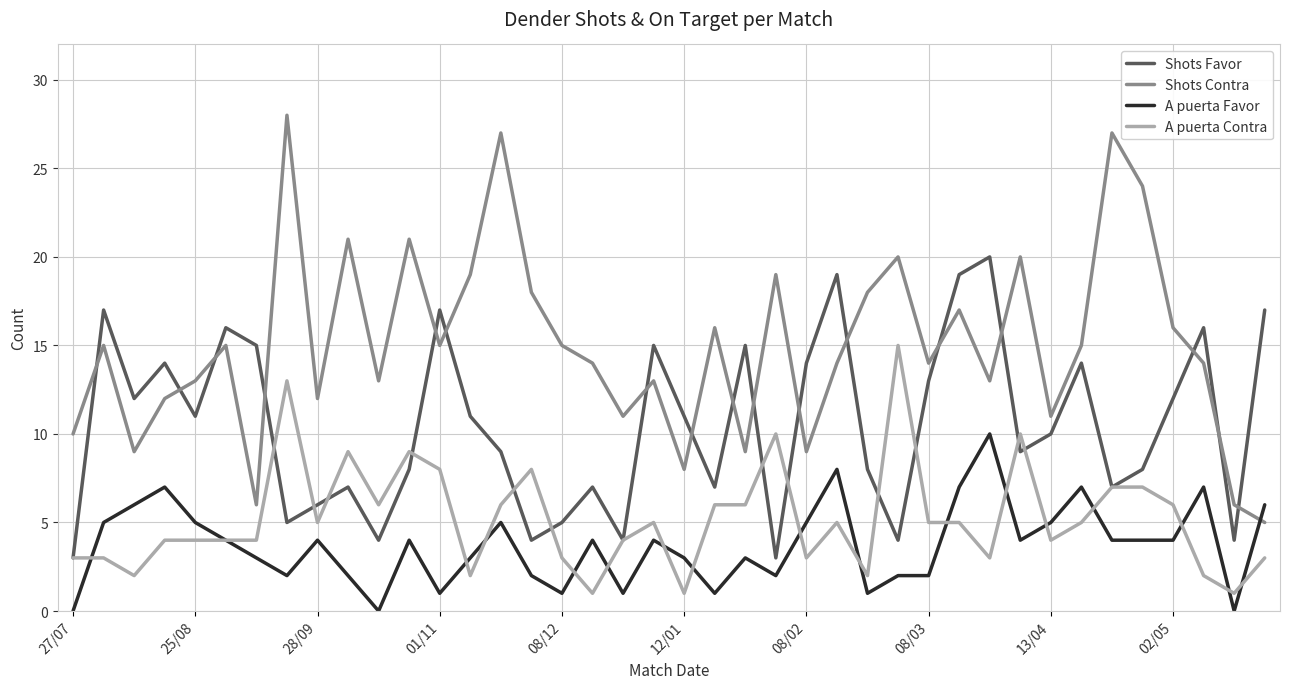

What is the lowest value of the Shots Contra series?

5